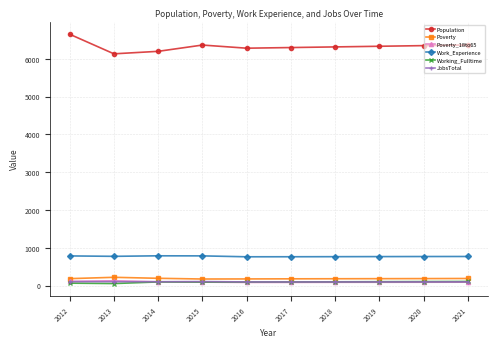

Which series has the widest spread of values?

Population